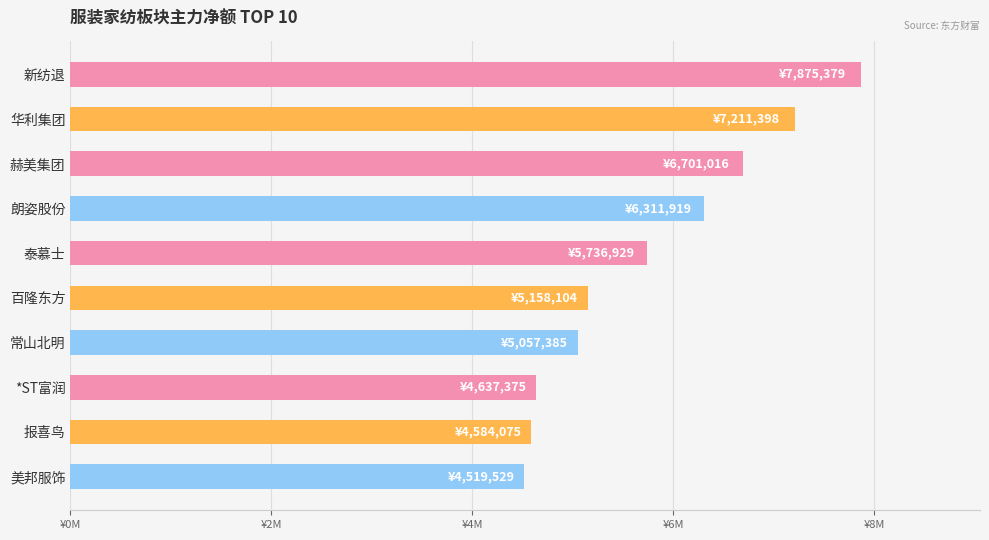

What is the difference between the second highest and second lowest values?

2627323